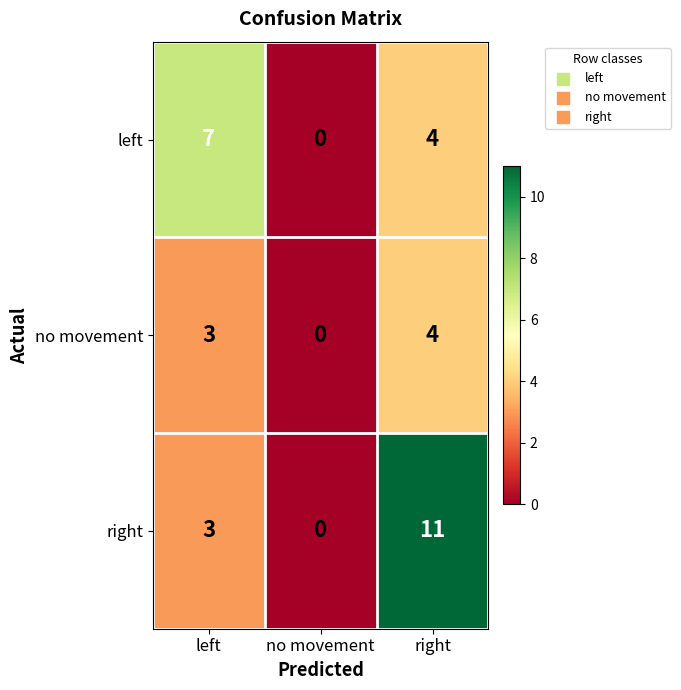

Between no movement and right, which series saw the biggest shift?

right